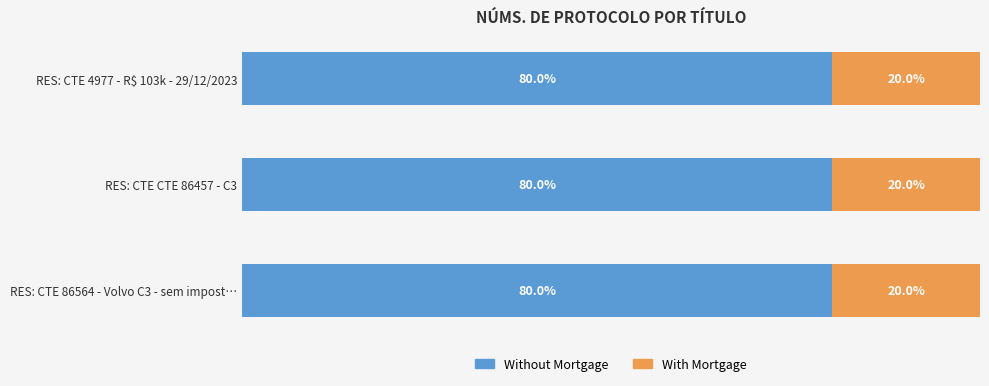

Is it true that the value at RES: CTE 86564 - Volvo C3 - sem imposto is 3143001?

False